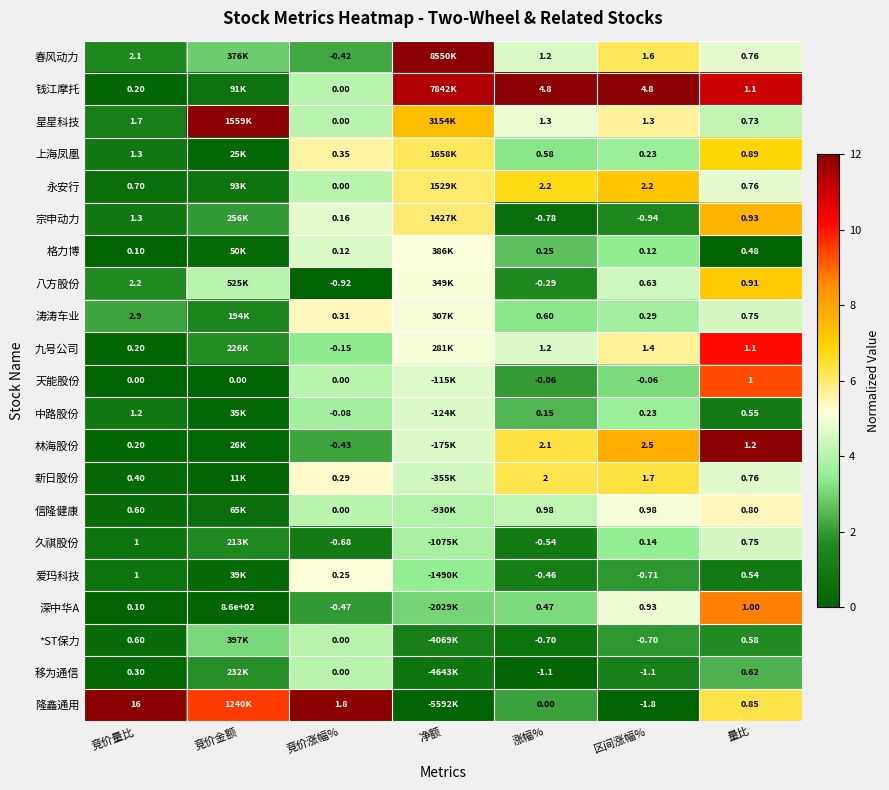

Is the value of *ST保力 at 竞价量比 greater than the value of 永安行 at 区间涨幅%?

No